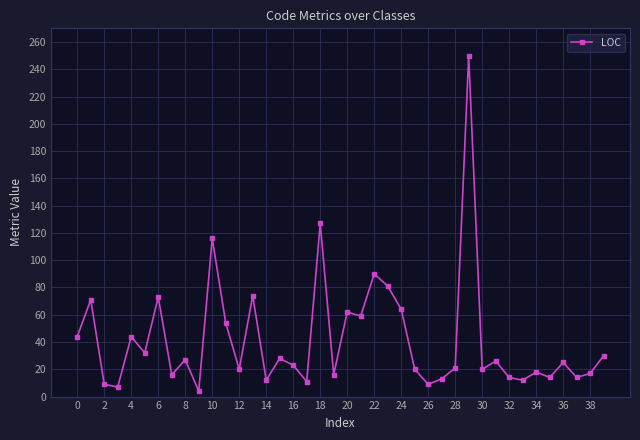

What is the average value?

42